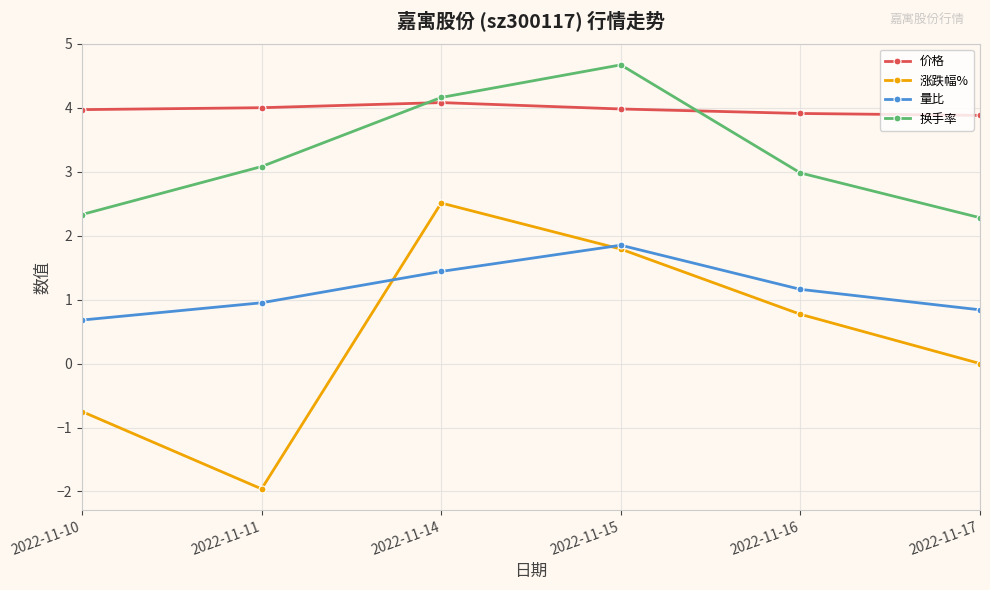

Is this an area chart (filled region under the line)?

No